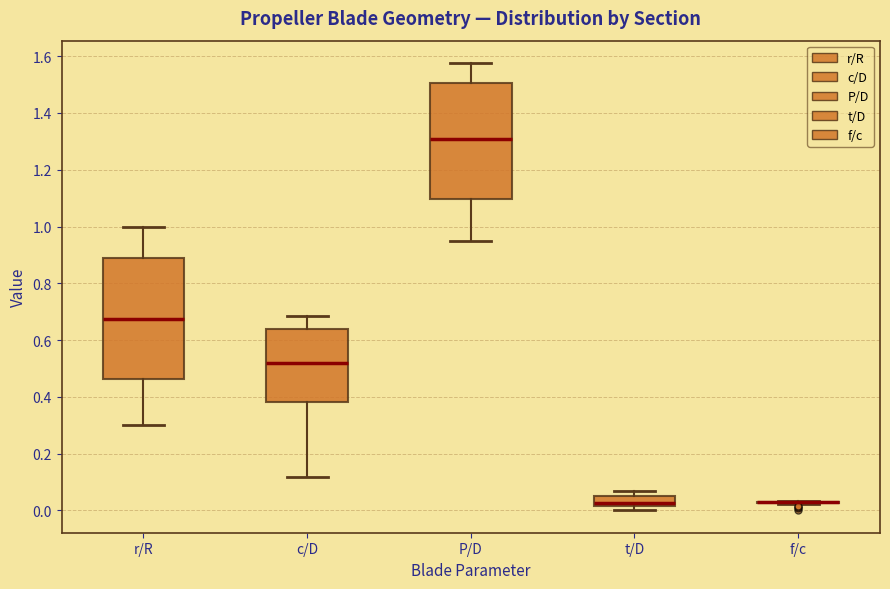

Reading left to right, read every box against the y-axis: the position of its median line, the range the box covers, and the ends of its whiskers. The values are not printed on the chart, so give them approximately, as read against the axis.

r/R: median 0.68, box 0.46 to 0.88, whiskers 0.30 to 1.00
c/D: median 0.52, box 0.38 to 0.64, whiskers 0.12 to 0.68
P/D: median 1.30, box 1.10 to 1.50, whiskers 0.96 to 1.58
t/D: median 0.02 (inside the box), box 0.02 to 0.04, whiskers 0.00 to 0.06
f/c: box collapsed to a line at 0.02, whiskers 0.02 to 0.04